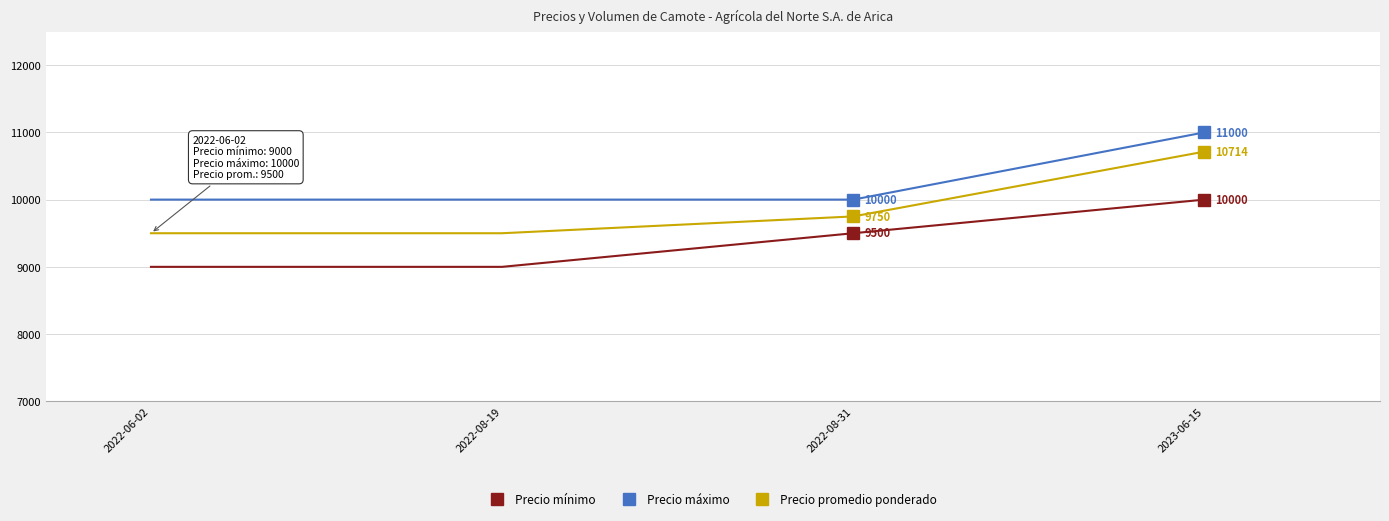

True or false: Precio promedio ponderado and Precio máximo cross at least once.

False